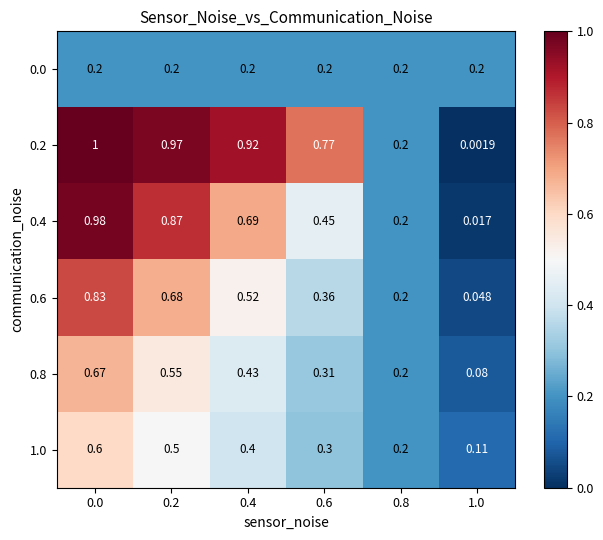

Count the number of categories in the chart.

6